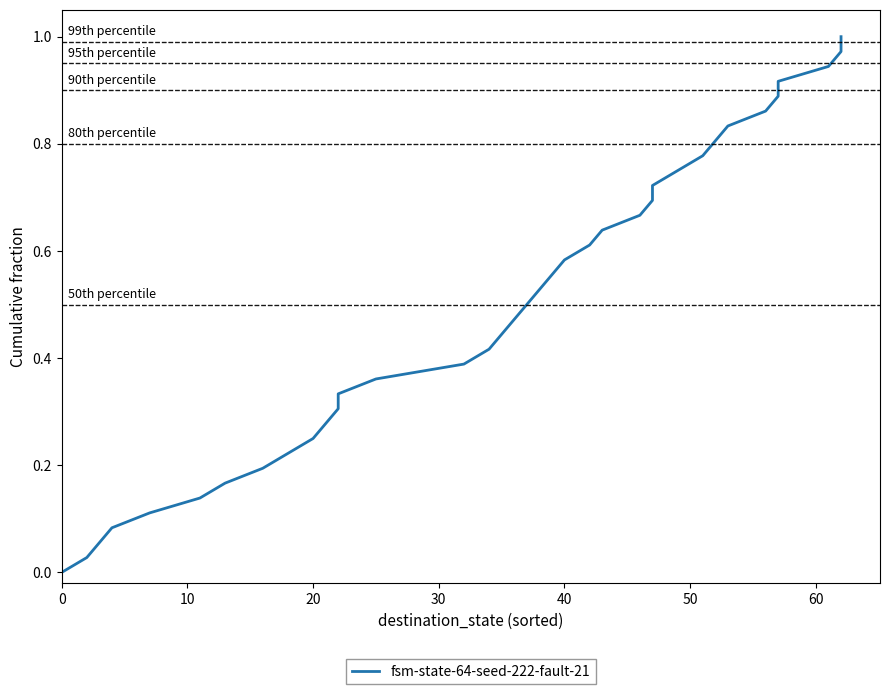

How many lines are shown in the chart?

1